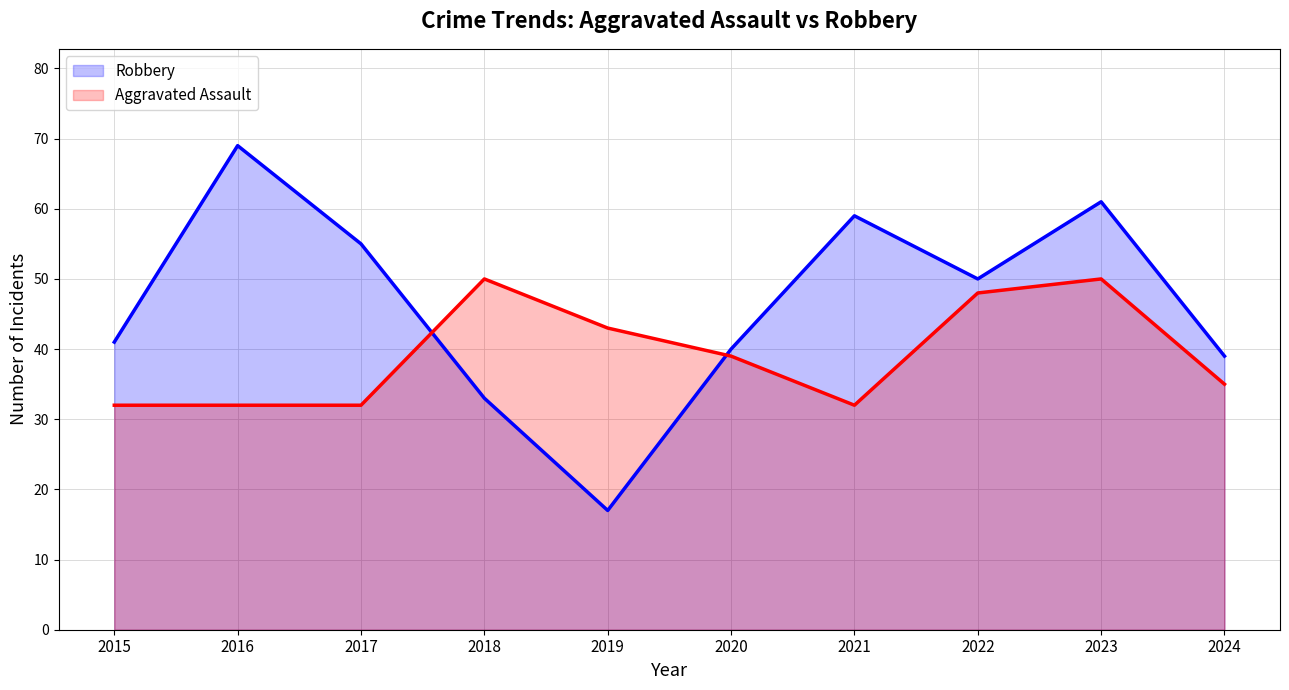

Which series changed the most between 2019 and 2024?

Robbery